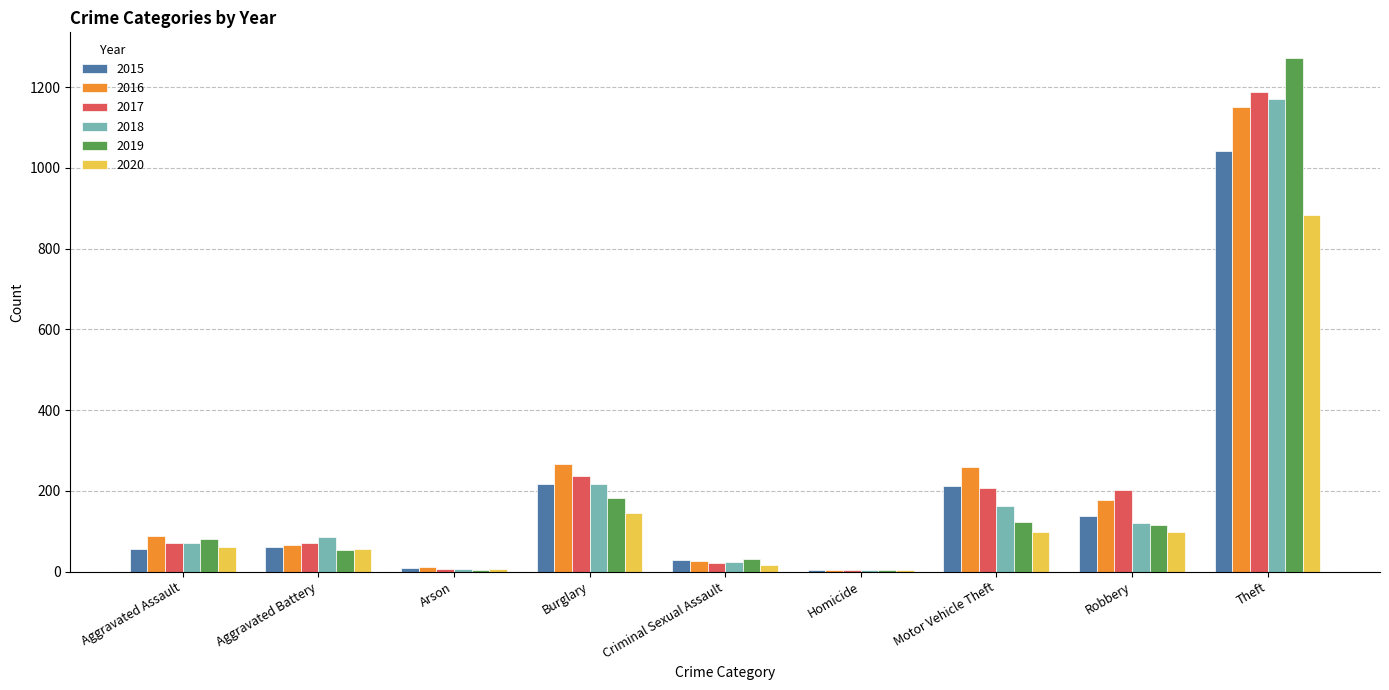

Where is 2017 nearest to the value 596?

Burglary